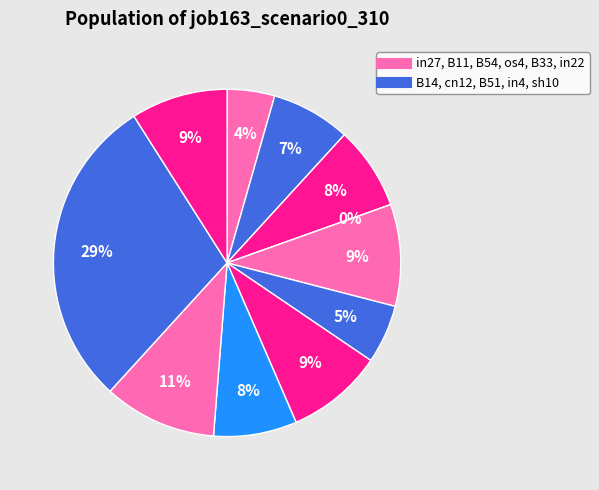

What is the smallest slice in the pie chart?

cn12